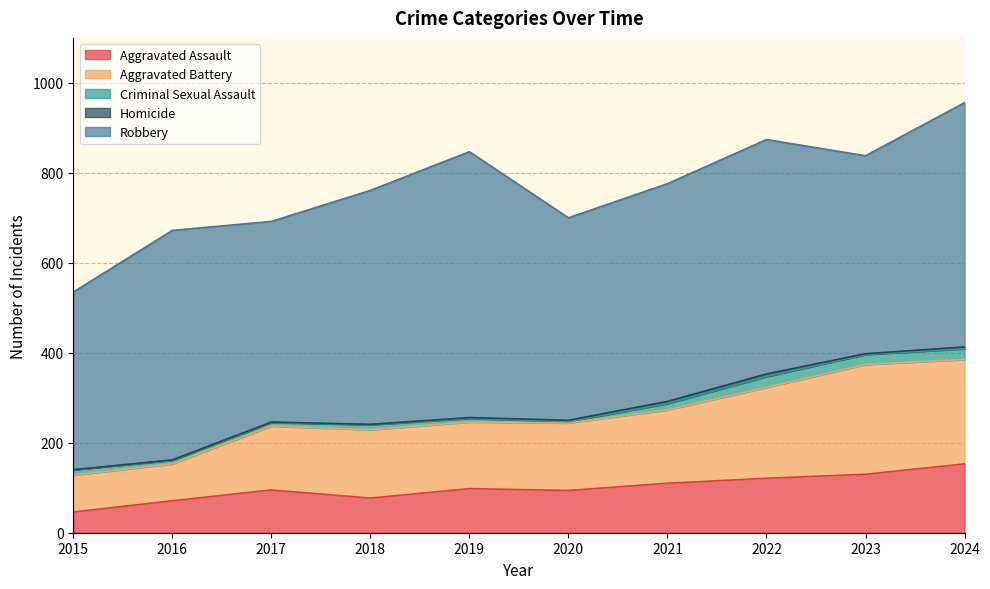

What are all the series names shown in the legend?

Aggravated Assault, Aggravated Battery, Criminal Sexual Assault, Homicide, Robbery